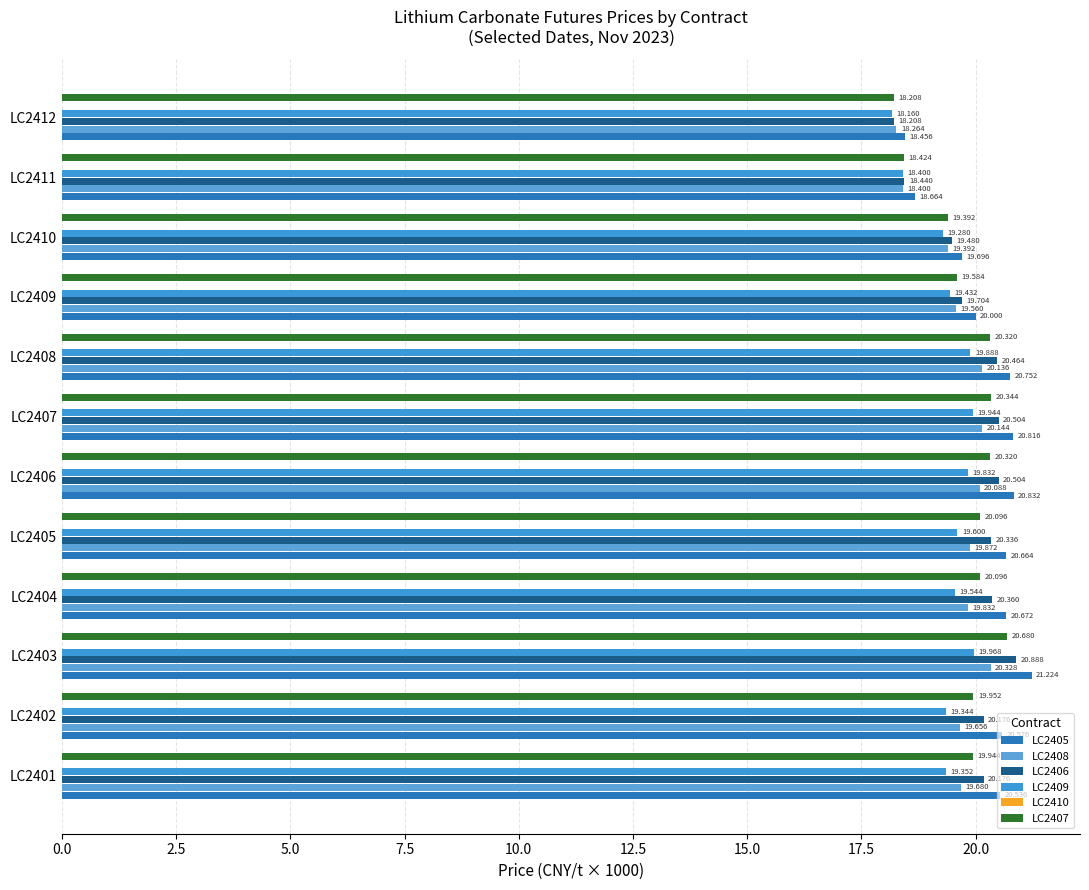

What are all the series names shown in the legend?

LC2405, LC2408, LC2406, LC2409, LC2410, LC2407